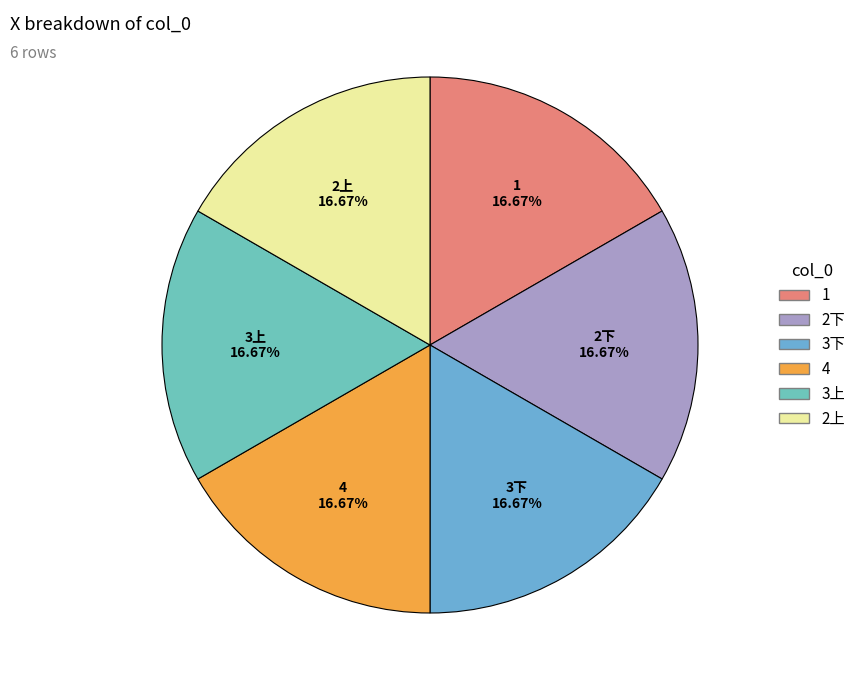

To the nearest percent, what portion does 3上 represent?

17%